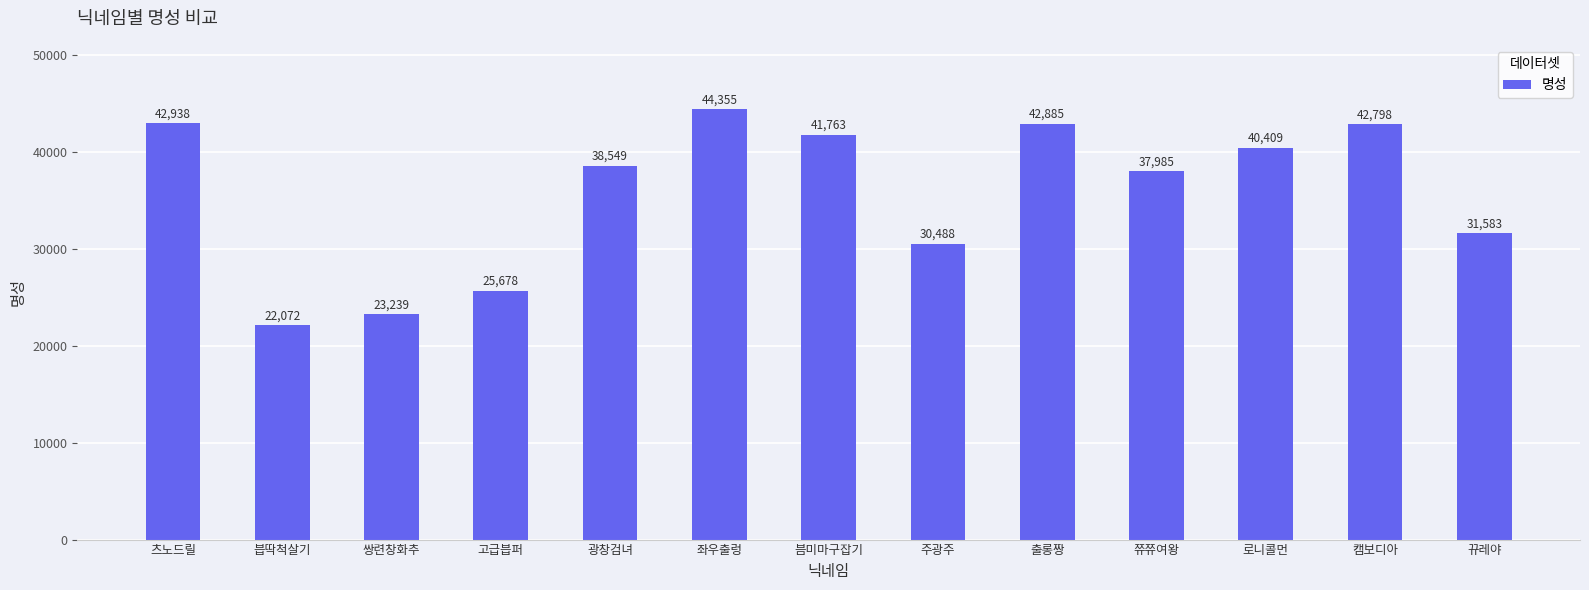

Reading left to right, what are all the values shown in this chart?

42938	22072	23239	25678	38549	44355	41763	30488	42885	37985	40409	42798	31583